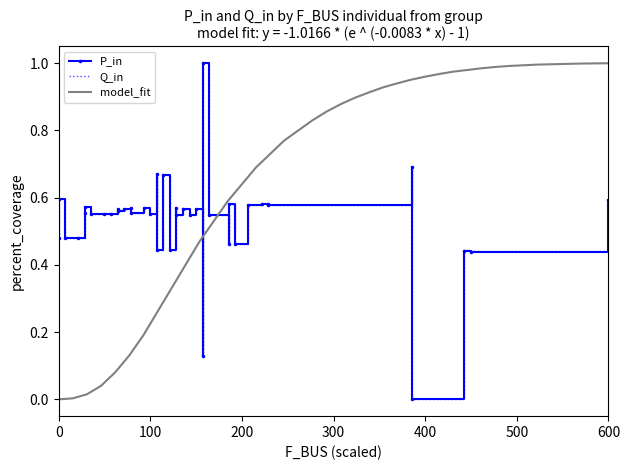

The value of model_fit at 0 is 0.0. True or false?

True